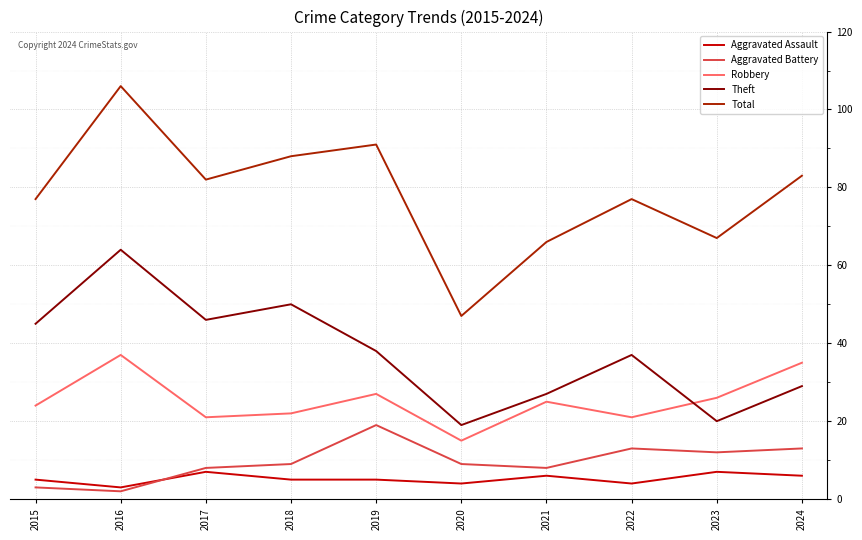

At how many categories does at least one series exceed 74?

7